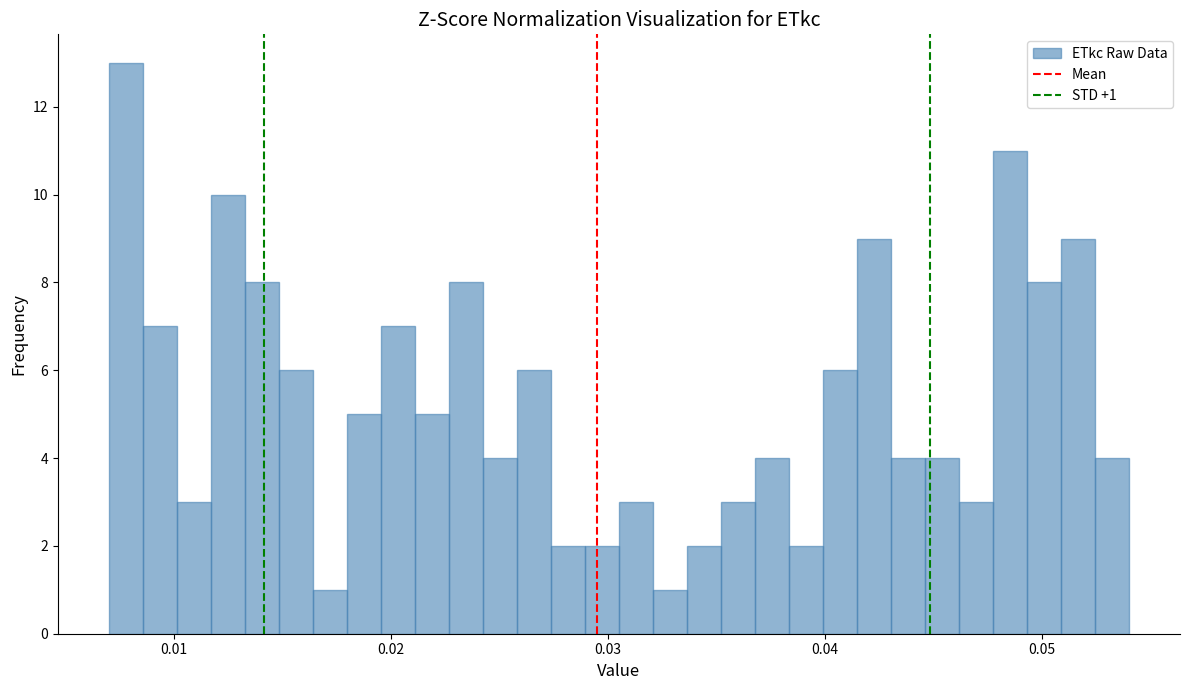

Read against the x-axis, roughly where is the centre of the tallest bar?

0.008